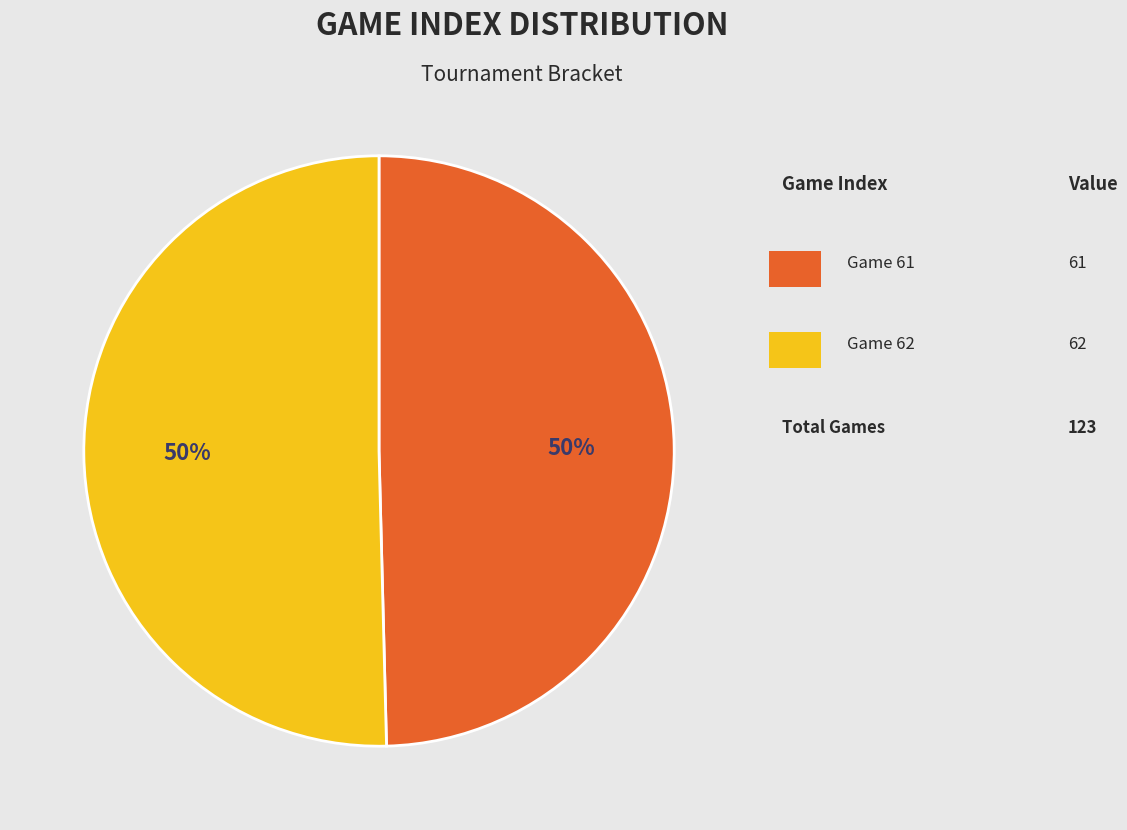

To the nearest percent, what is the difference between the largest and smallest slice percentages?

1%